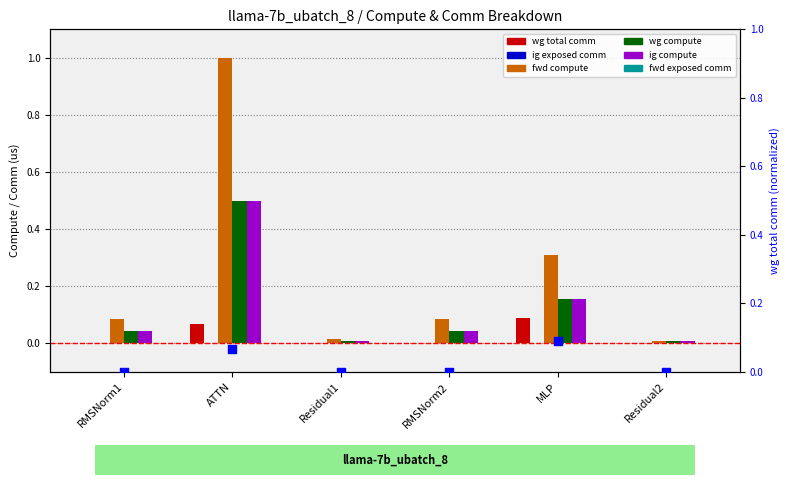

Which series has the largest total across all categories?

fwd compute